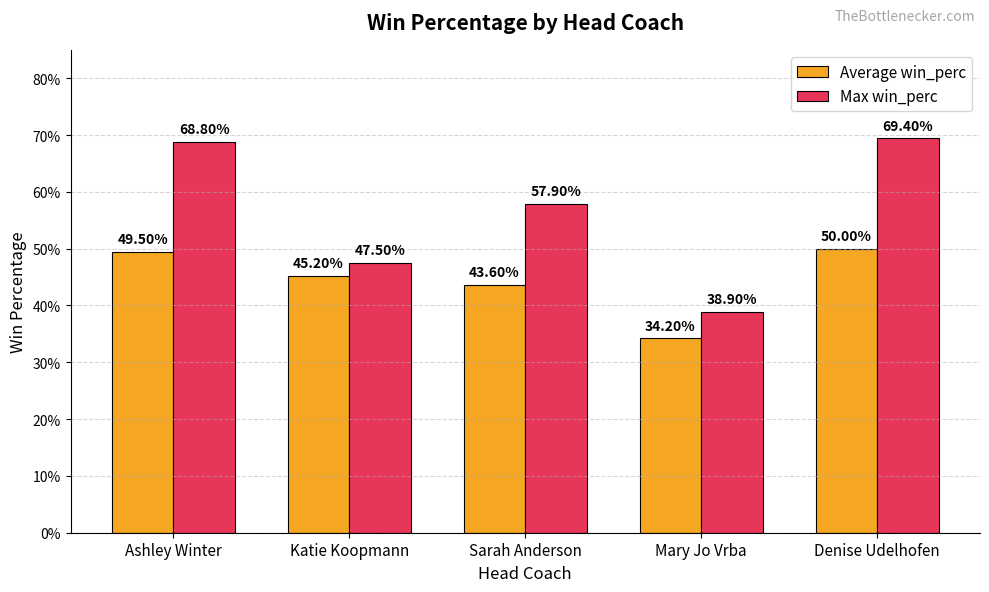

What are all the series names shown in the legend?

Average win_perc, Max win_perc